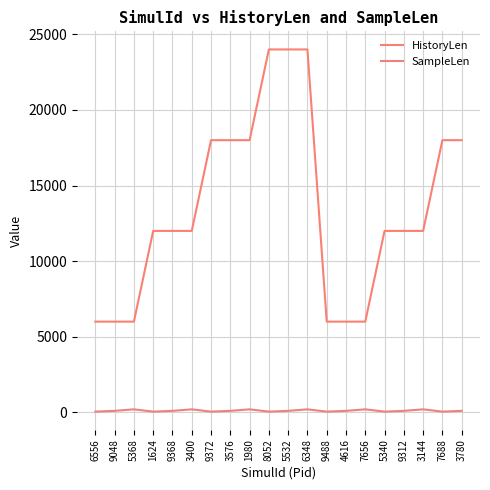

Rank the series at 3400 from lowest to highest value.

SampleLen, HistoryLen